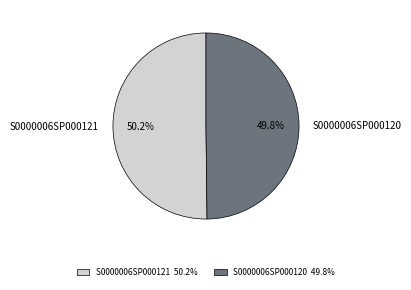

What portion of the pie excludes S0000006SP000120?

50.2%